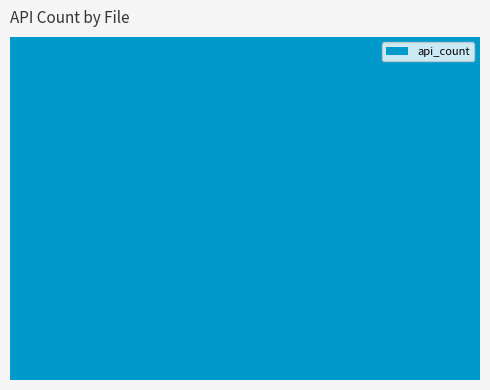

What is the average value?

24